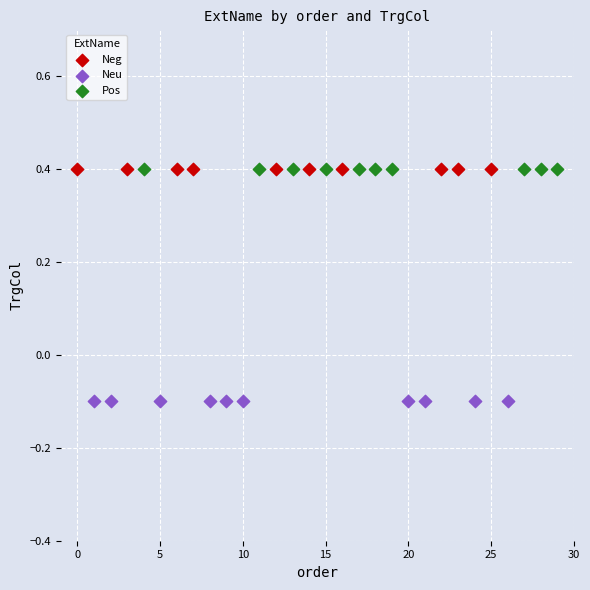

Which series reaches the minimum Y coordinate?

Neu